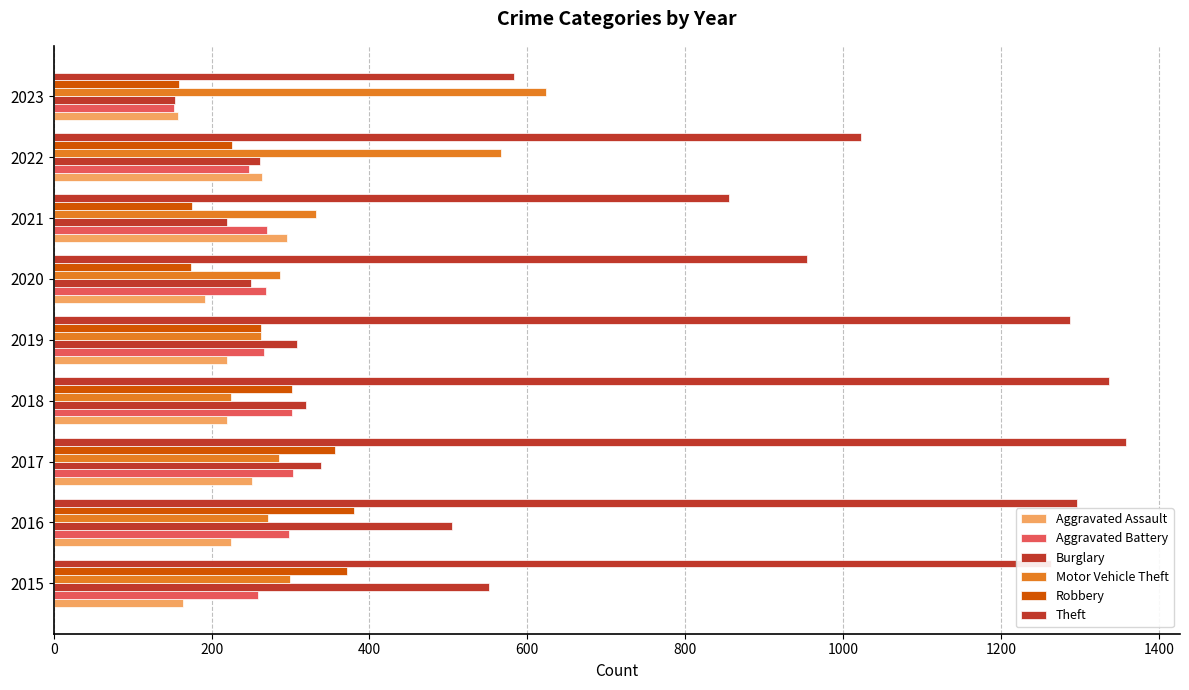

What is the highest value of the Theft series?

1359